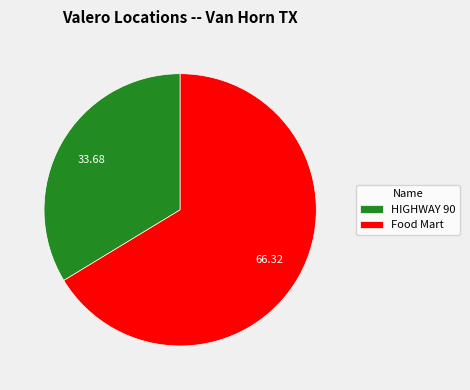

Which has a higher value, HIGHWAY 90 or Food Mart?

Food Mart